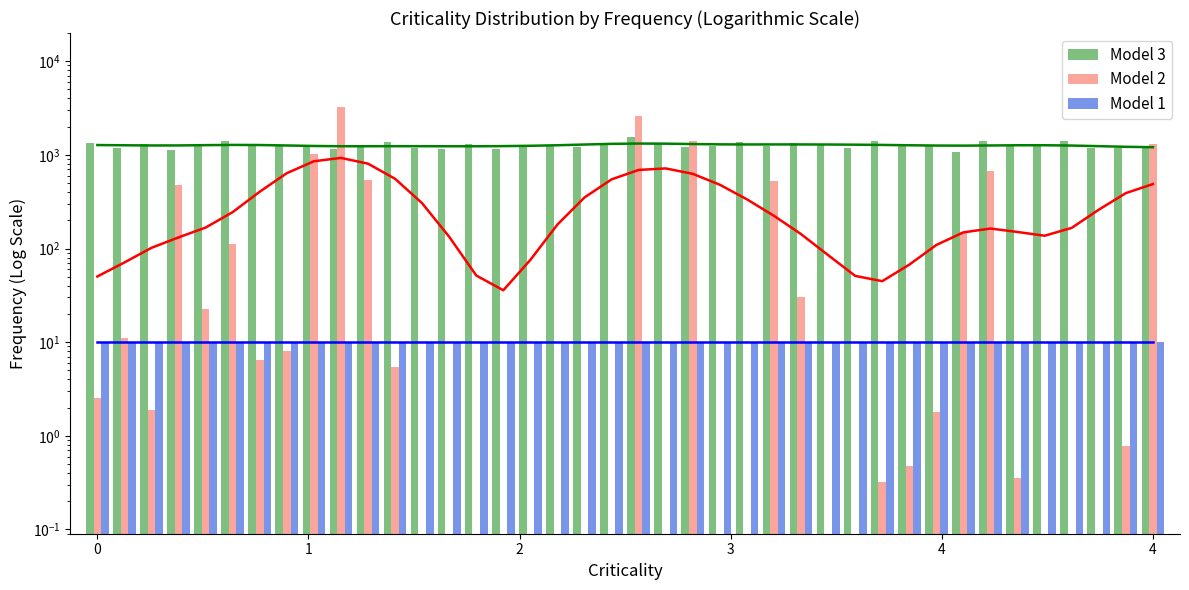

Which series has the largest total across all categories?

Model 3